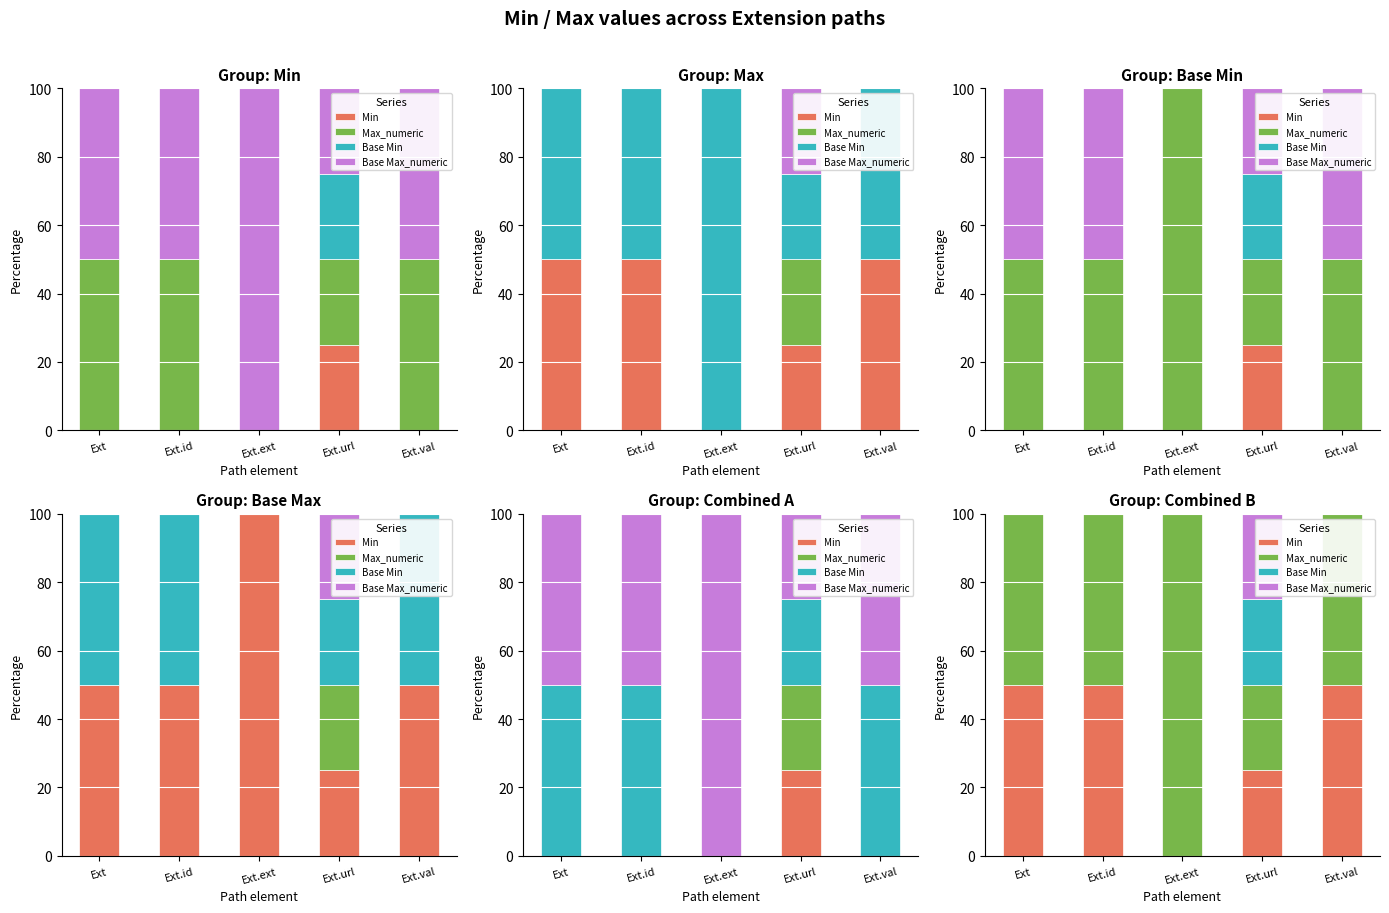

What is the lowest value of the Max_numeric series?

25